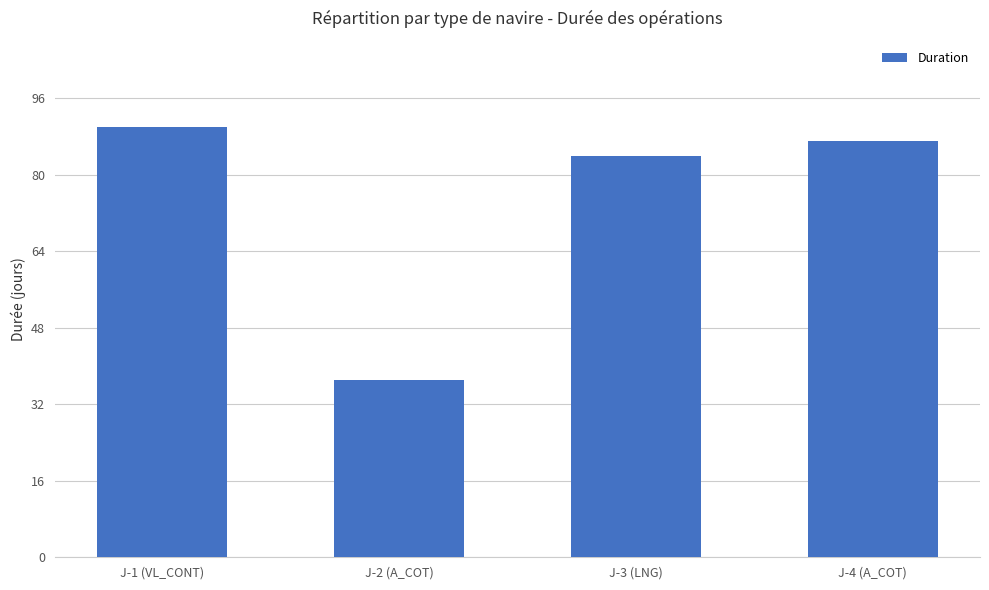

Which label corresponds to the largest value in the chart?

J-1 (VL_CONT)